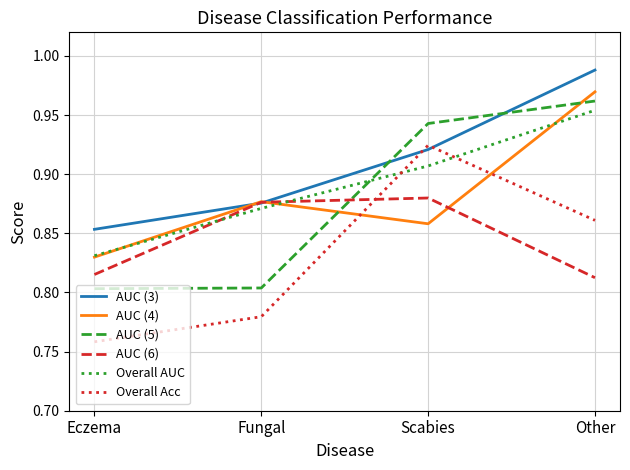

Which series ends up on top after the final intersection of Overall Acc and AUC (6)?

Overall Acc